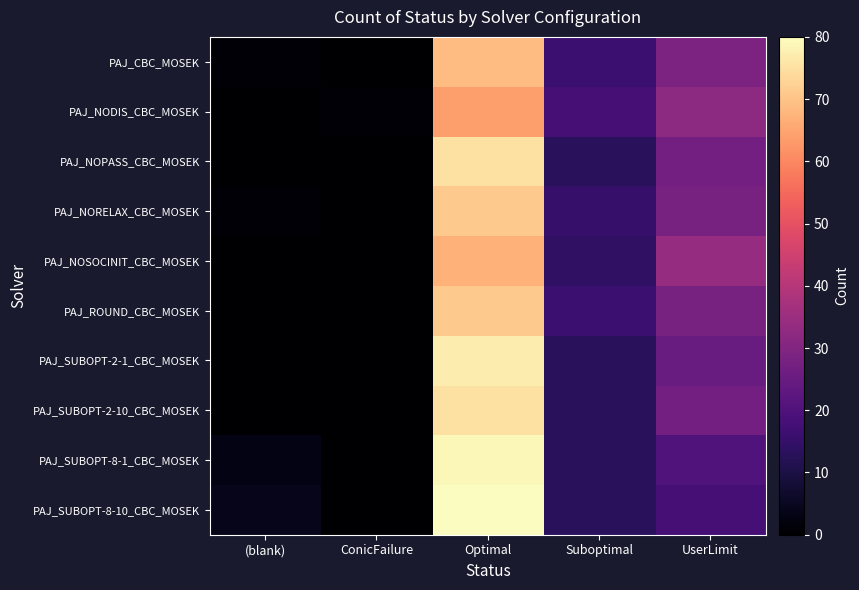

Reading right to left, transcribe all the data shown in this chart.

PAJ_CBC_MOSEK: UserLimit=29	Suboptimal=16	Optimal=69	ConicFailure=0	(blank)=1
PAJ_NODIS_CBC_MOSEK: UserLimit=32	Suboptimal=18	Optimal=64	ConicFailure=1	(blank)=0
PAJ_NOPASS_CBC_MOSEK: UserLimit=27	Suboptimal=13	Optimal=75	ConicFailure=0	(blank)=0
PAJ_NORELAX_CBC_MOSEK: UserLimit=28	Suboptimal=15	Optimal=71	ConicFailure=0	(blank)=1
PAJ_NOSOCINIT_CBC_MOSEK: UserLimit=34	Suboptimal=14	Optimal=67	ConicFailure=0	(blank)=0
PAJ_ROUND_CBC_MOSEK: UserLimit=28	Suboptimal=16	Optimal=71	ConicFailure=0	(blank)=0
PAJ_SUBOPT-2-1_CBC_MOSEK: UserLimit=25	Suboptimal=13	Optimal=77	ConicFailure=0	(blank)=0
PAJ_SUBOPT-2-10_CBC_MOSEK: UserLimit=27	Suboptimal=13	Optimal=75	ConicFailure=0	(blank)=0
PAJ_SUBOPT-8-1_CBC_MOSEK: UserLimit=20	Suboptimal=13	Optimal=79	ConicFailure=0	(blank)=3
PAJ_SUBOPT-8-10_CBC_MOSEK: UserLimit=18	Suboptimal=13	Optimal=80	ConicFailure=0	(blank)=4